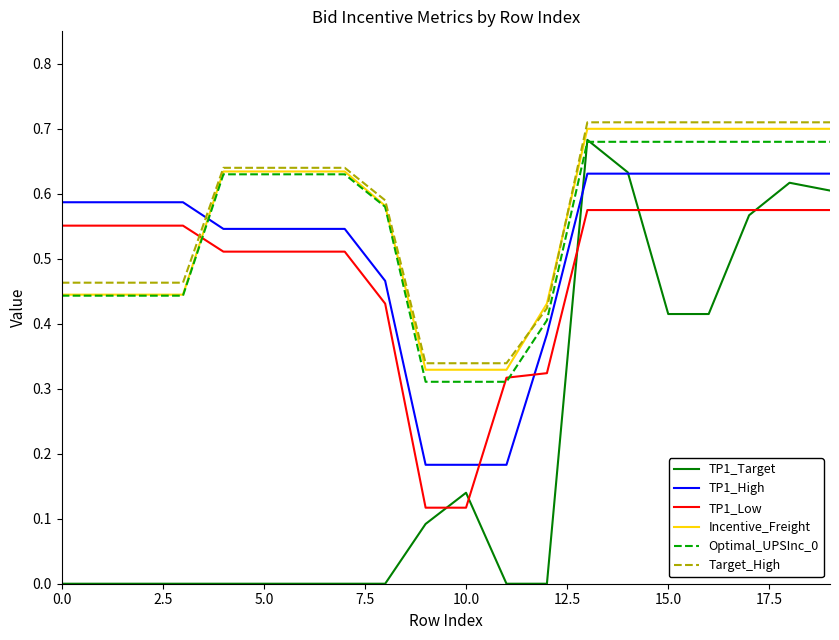

True or false: Incentive_Freight and TP1_High intersect in this chart.

True